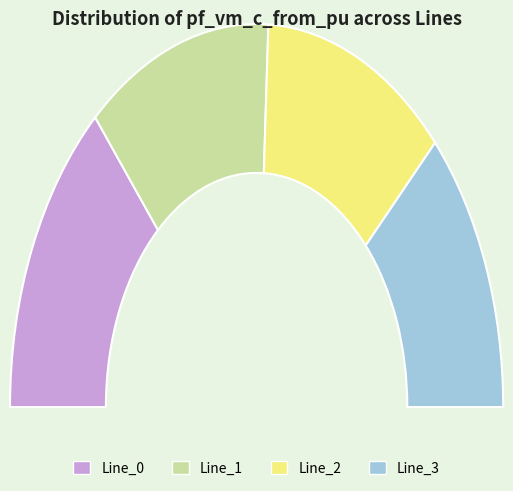

What is the smallest slice in the pie chart?

Line_1